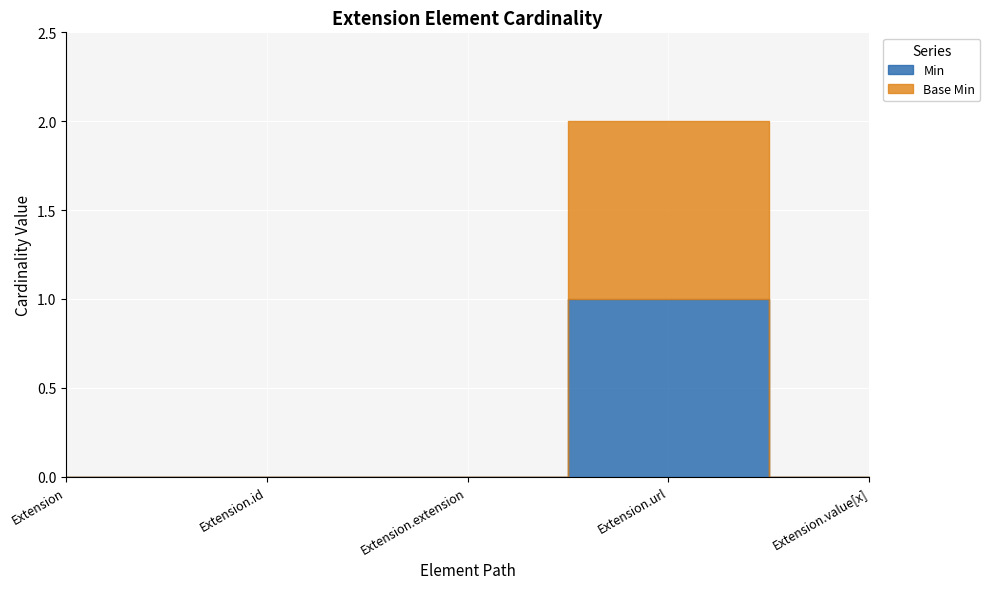

Which series changed the most between Extension and Extension.value[x]?

Min